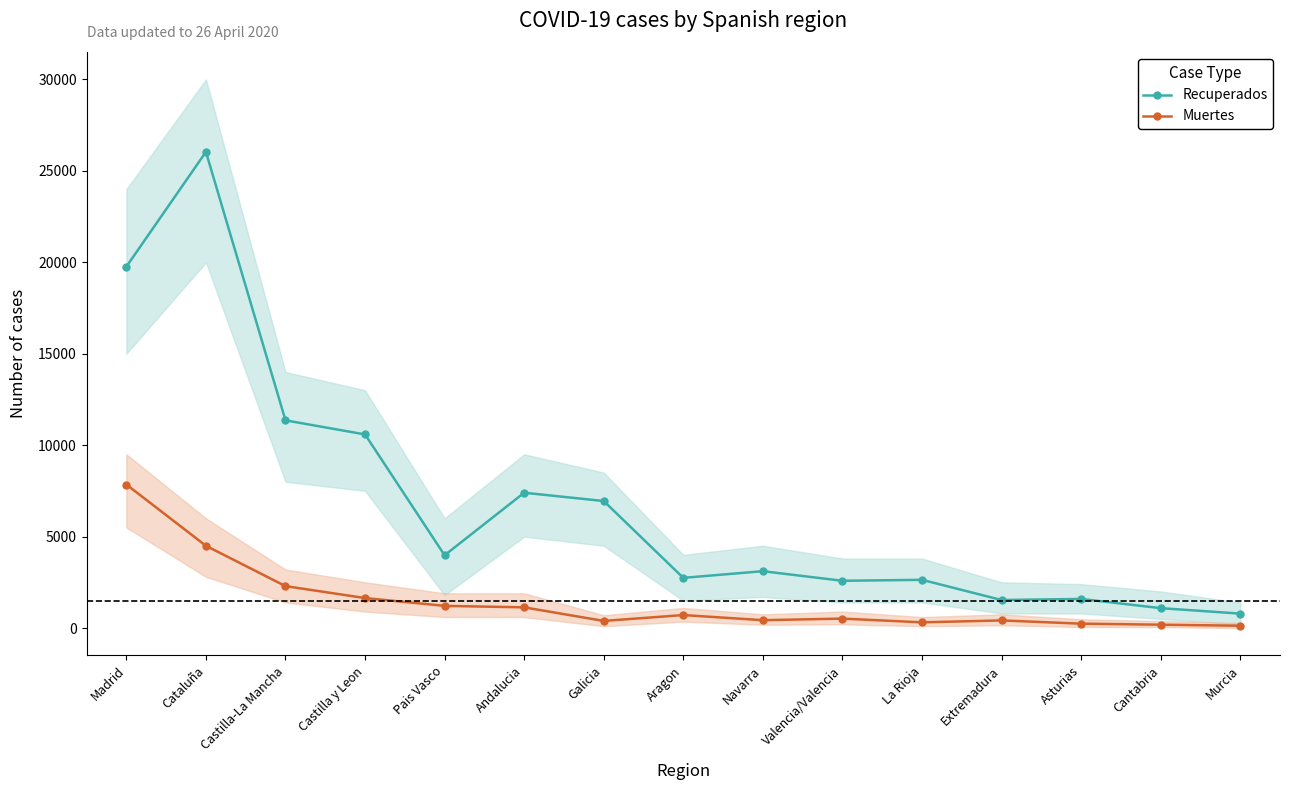

Which series has the largest total across all categories?

Recuperados